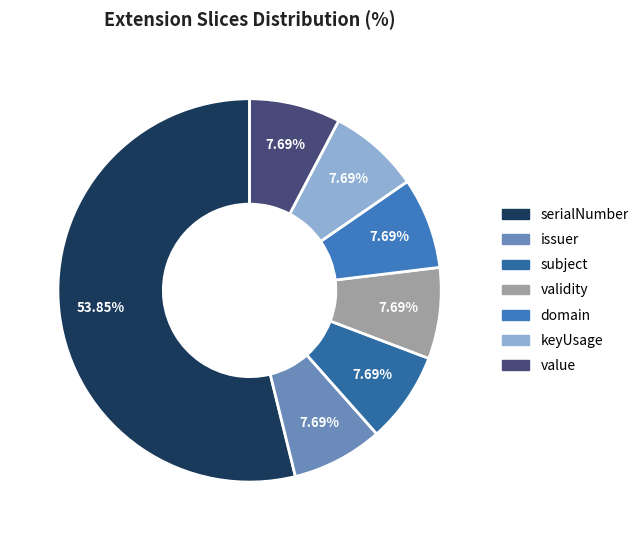

To the nearest percent, what is the difference between the largest and smallest slice percentages?

46%